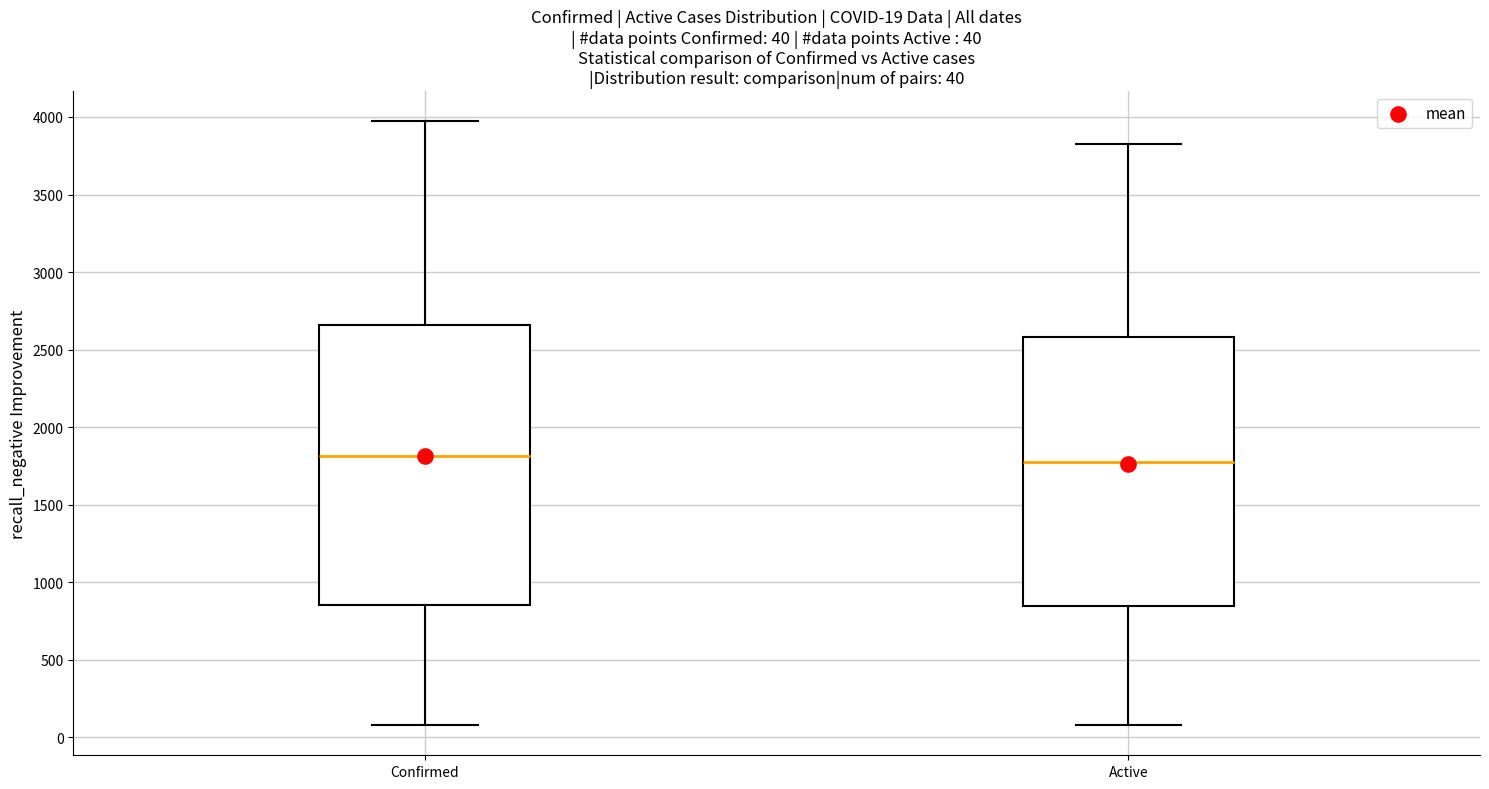

Which box is the tallest, from its lower edge to its upper edge?

Confirmed